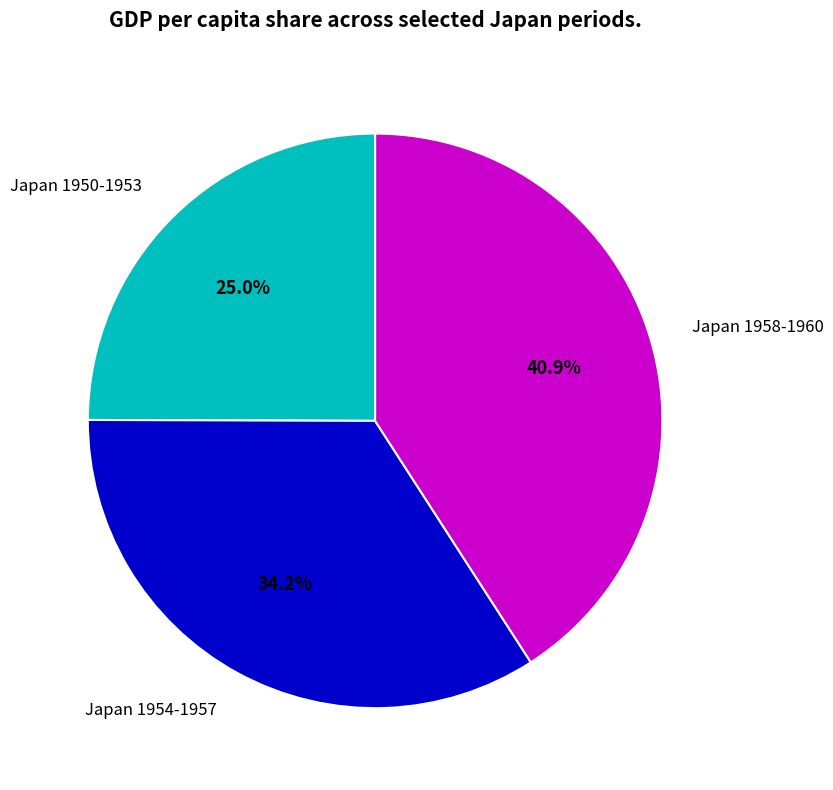

What percentage is NOT represented by Japan 1954-1957?

65.8%